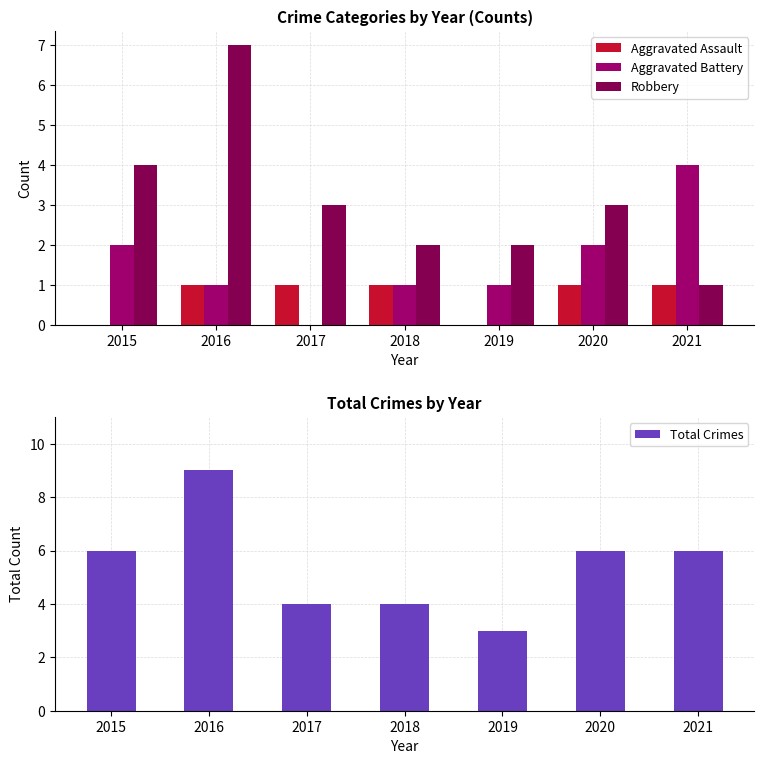

Which category has the highest value in the Aggravated Assault series?

2016